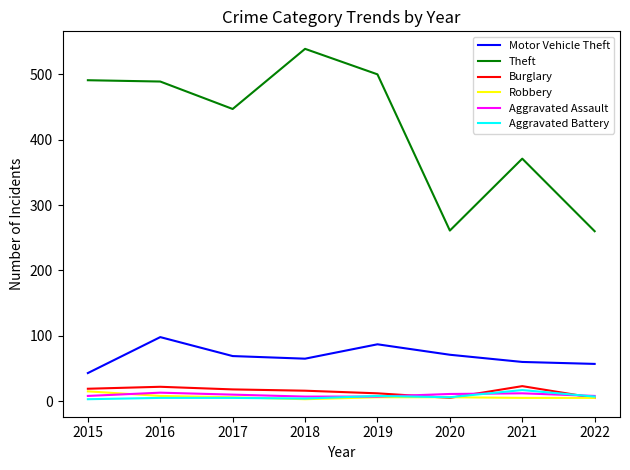

The Aggravated Assault series shows 8 at 2022. True or false?

True